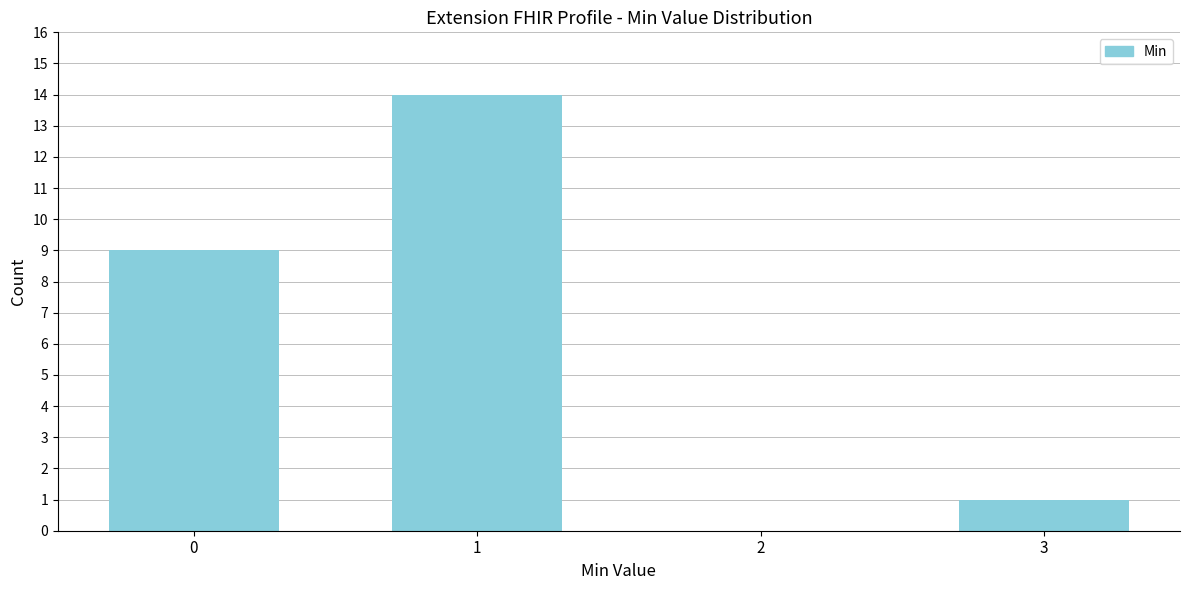

Reading left to right, extract all data points from this chart.

0=9	1=14	2=0	3=1